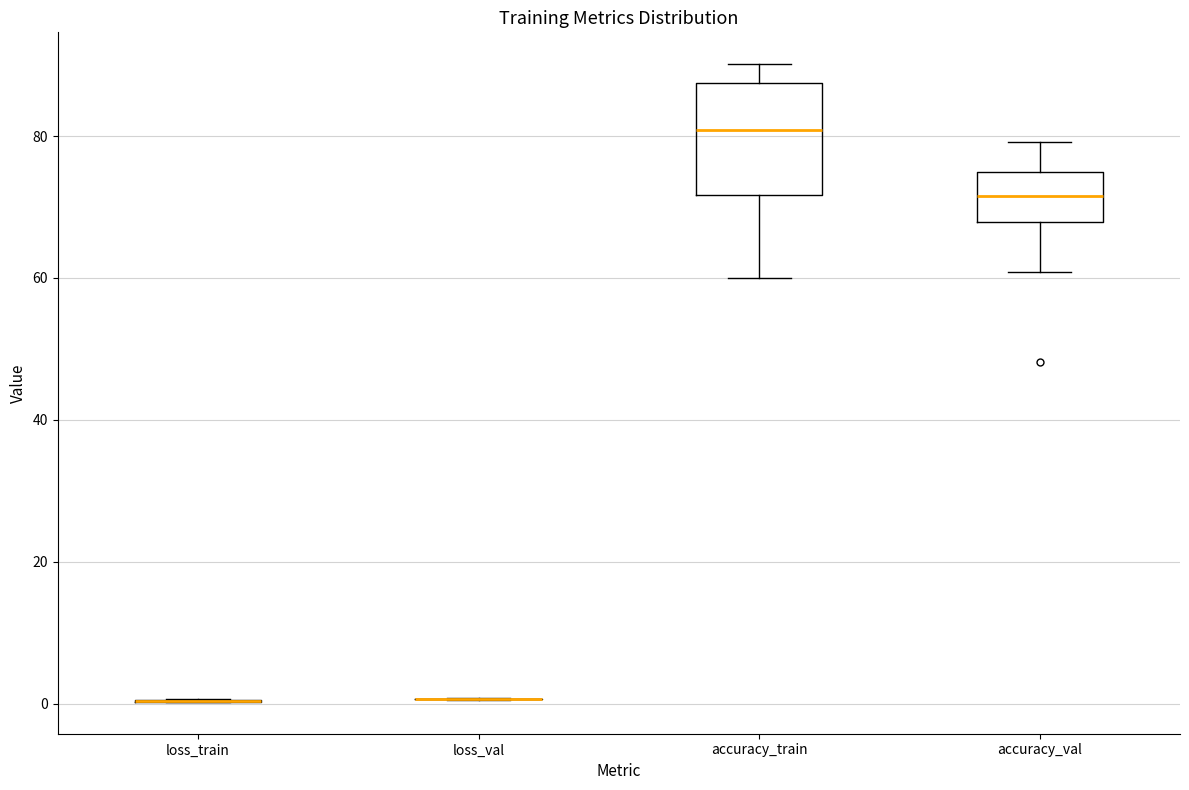

Reading left to right, transcribe this box plot: for each box, give where its median line is, the range the box spans, and where its two whiskers end, as read against the y-axis. The values are not printed on the chart, so give them approximately, as read against the axis.

loss_train: box collapsed to a line at 0, whiskers 0 to 0
loss_val: box collapsed to a line at 0, whiskers 0 to 0
accuracy_train: median 80, box 72 to 88, whiskers 60 to 90
accuracy_val: median 72, box 68 to 74, whiskers 60 to 80